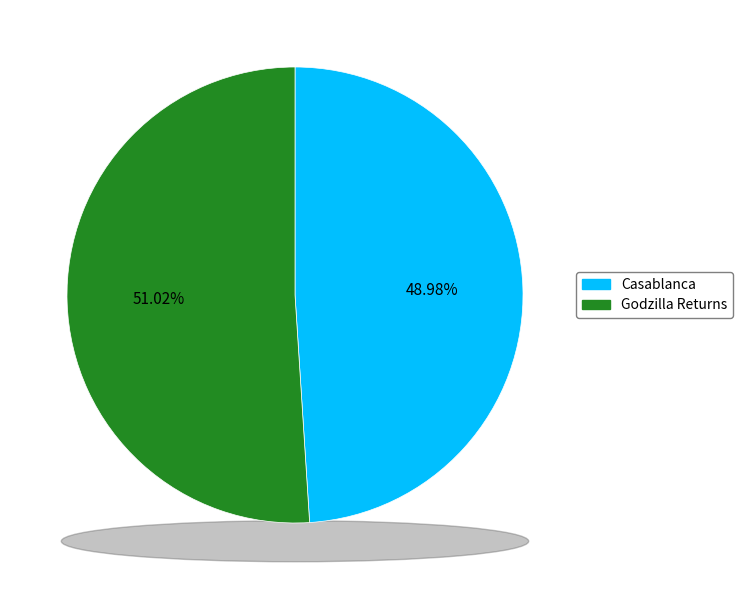

What is the ratio of the value at Godzilla Returns to the value at Casablanca?

1.0